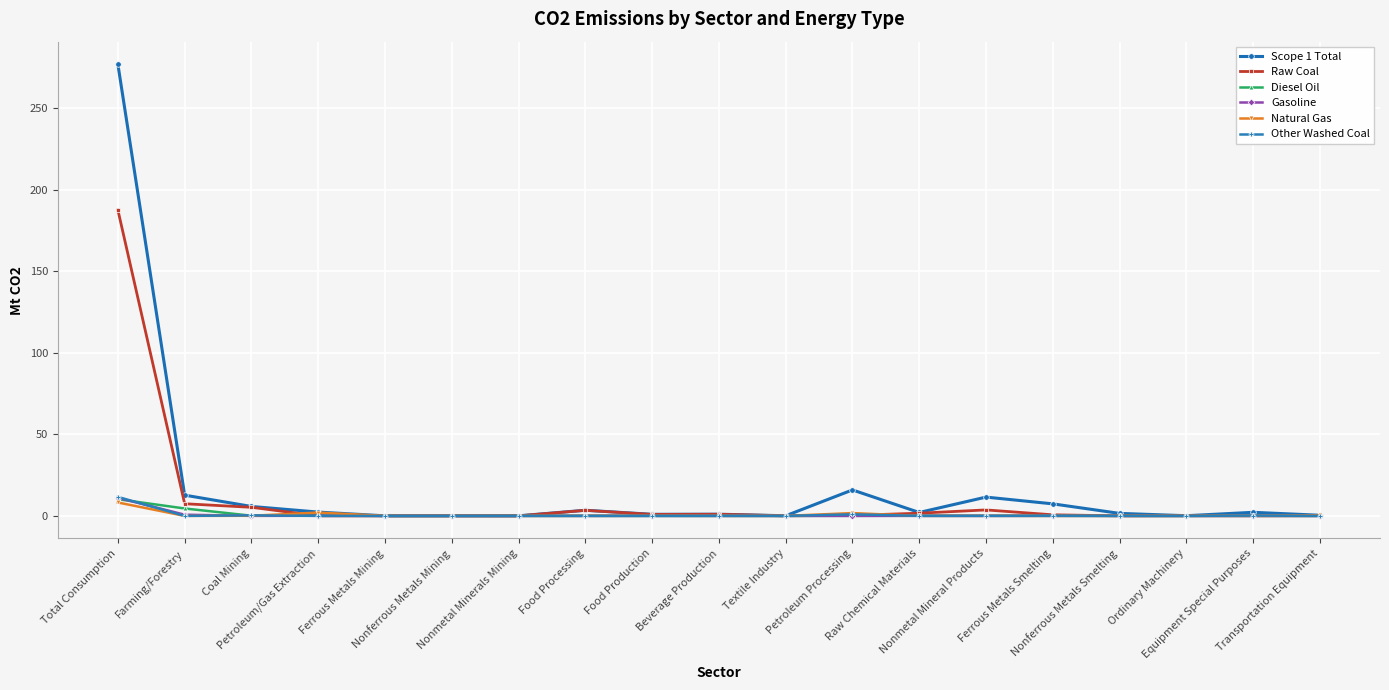

Which series changed the most between Petroleum Processing and Raw Chemical Materials?

Scope 1 Total